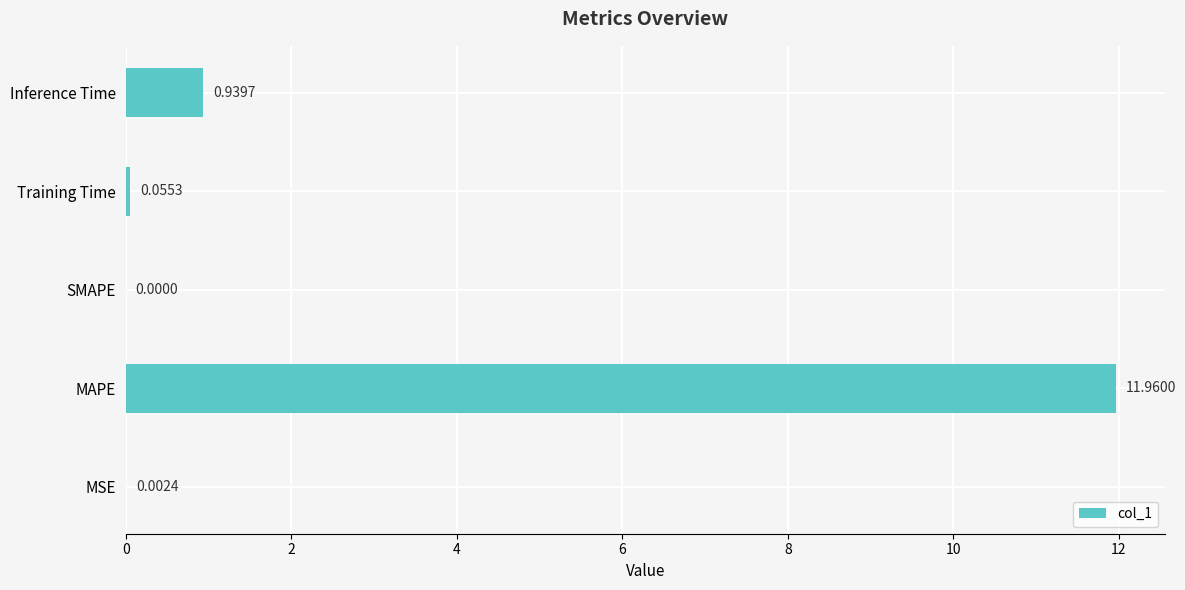

What is the sum of all values?

13.0